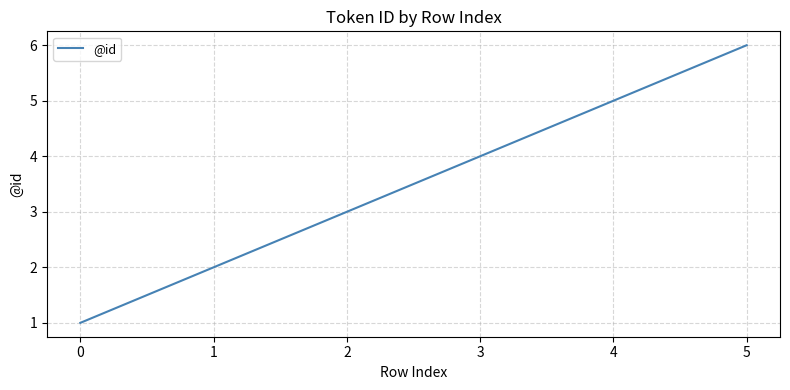

At which category does the chart reach its minimum across all series?

0